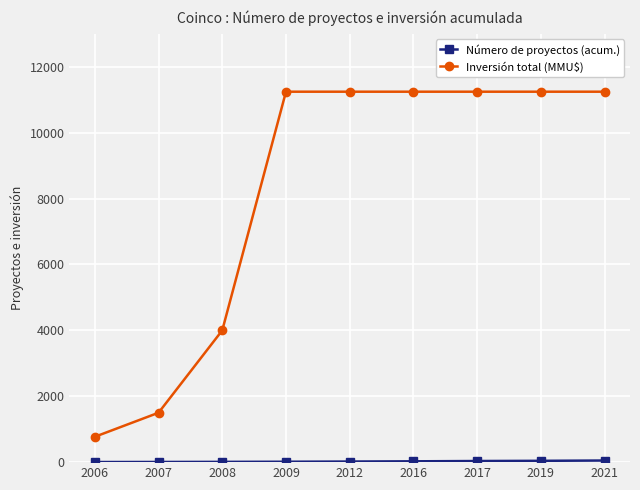

The value of Inversión total (MMU$) at 2008 is 1303. True or false?

False